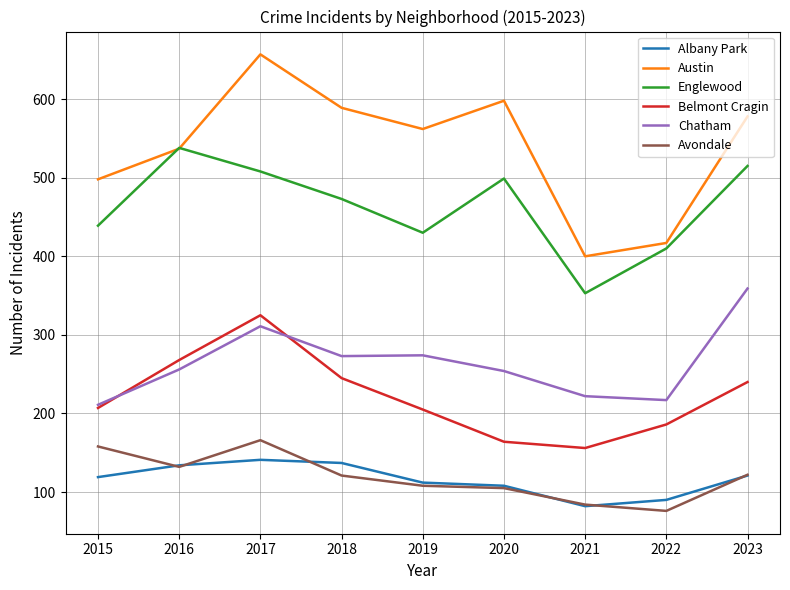

At which label is Englewood closest to 445?

2015